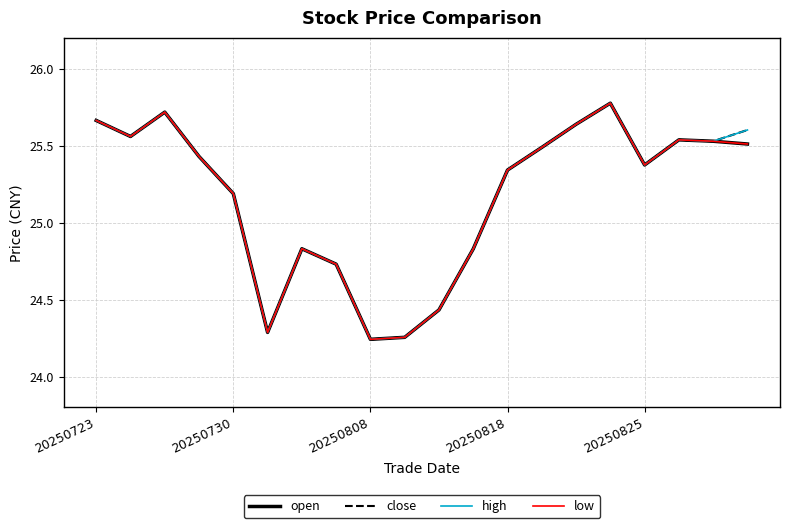

Which series has the largest total across all categories?

close